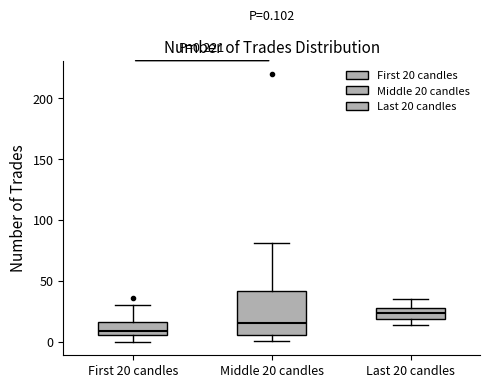

Which box has the lowest median line?

First 20 candles